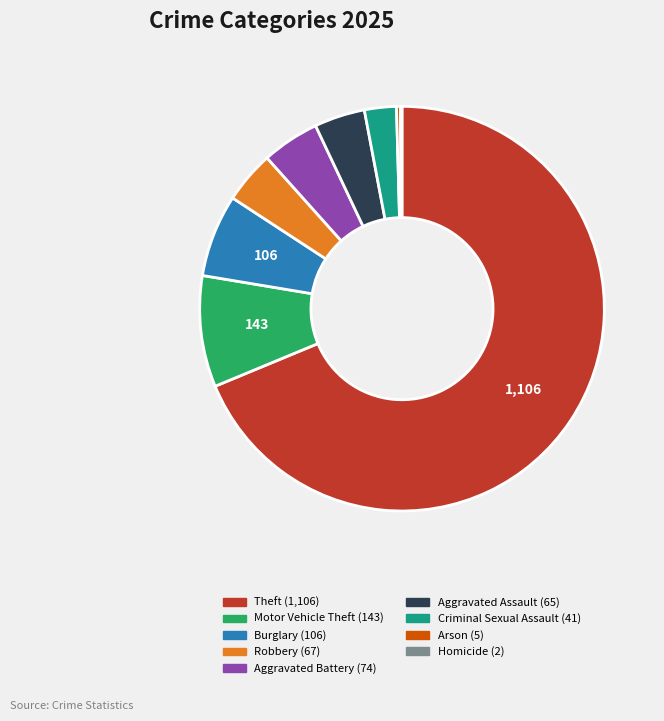

Which has a higher value, Criminal Sexual Assault or Motor Vehicle Theft?

Motor Vehicle Theft